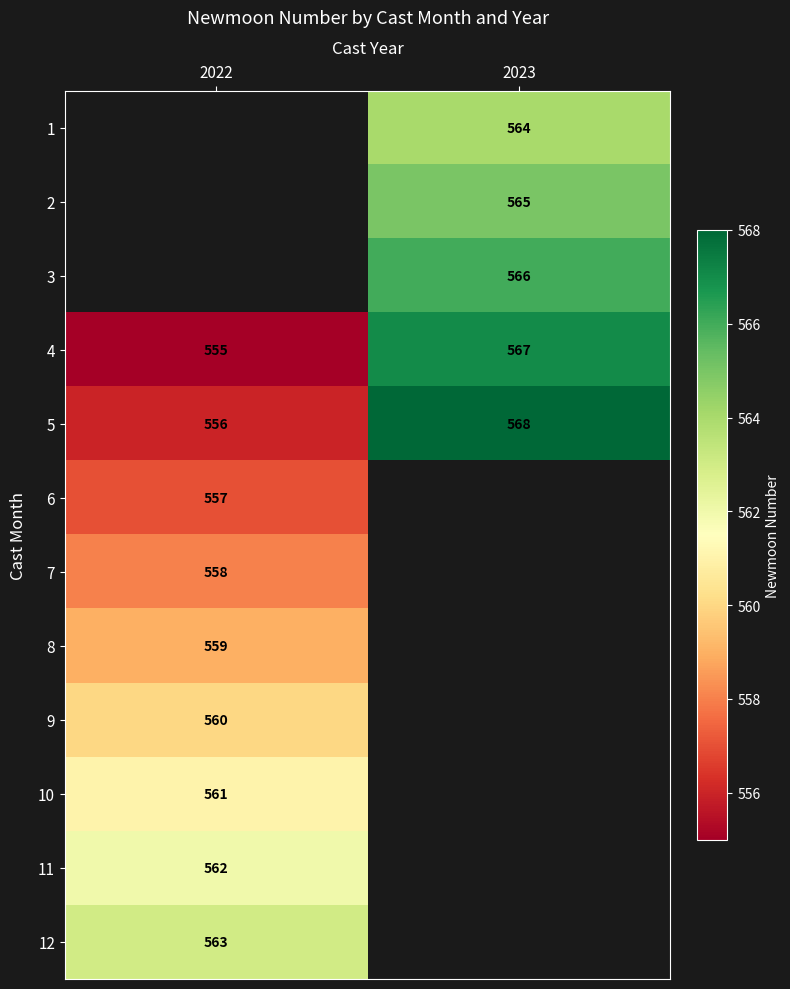

True or false: 1 has a value of 564 at 2023.

True